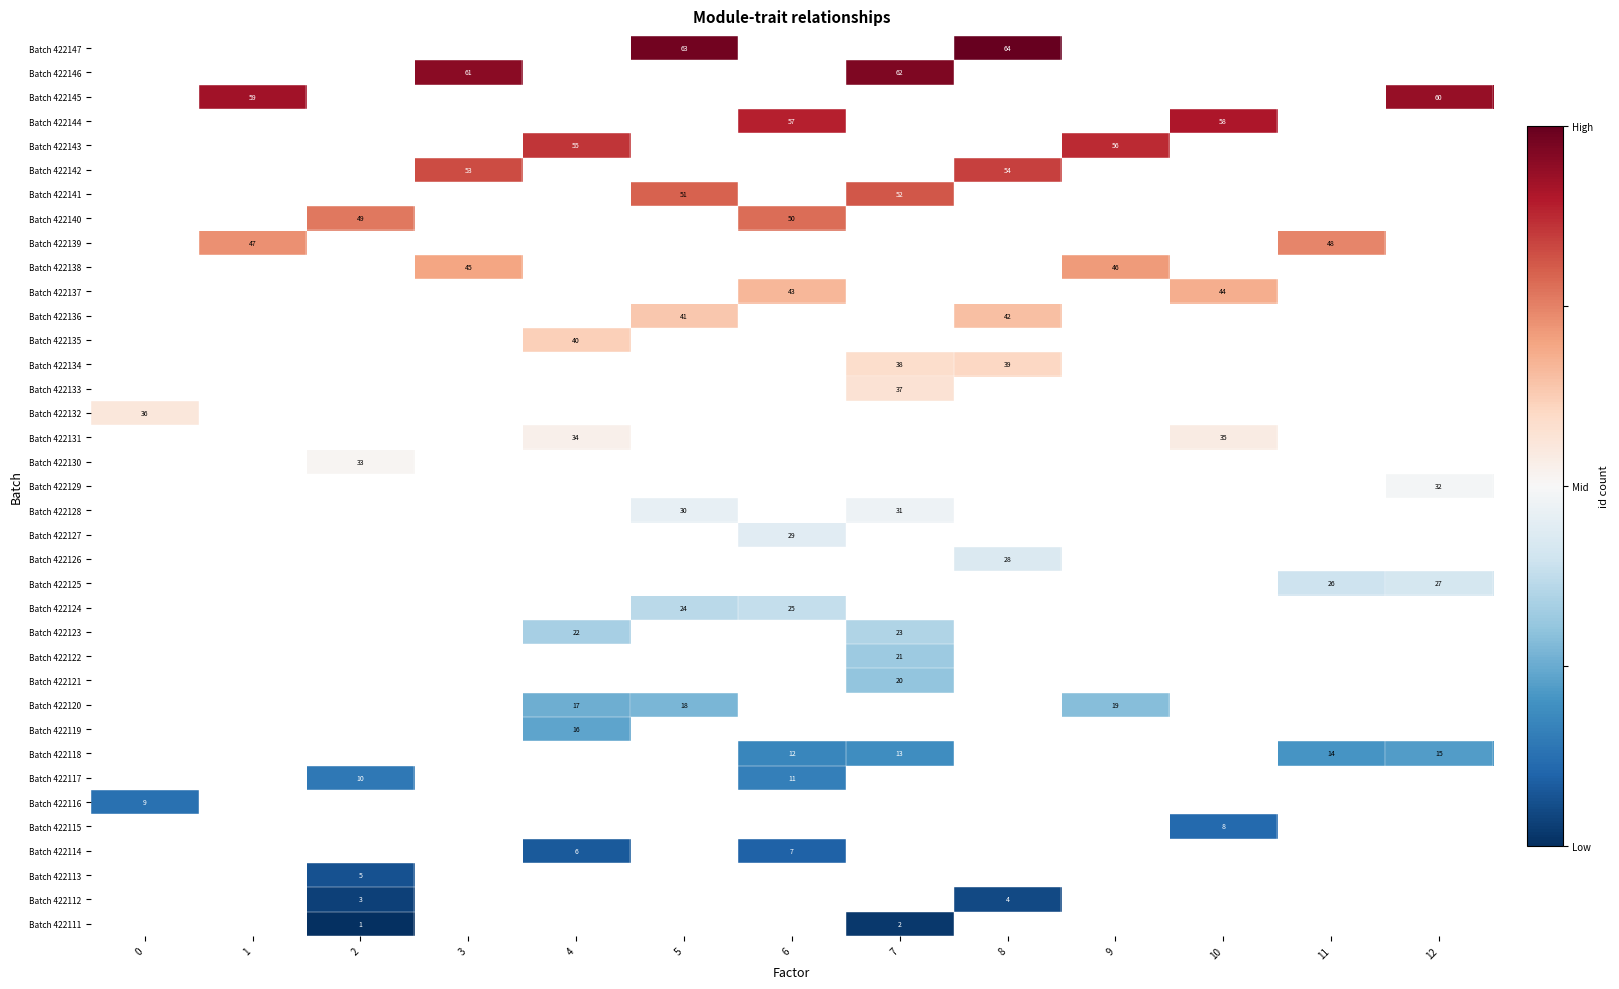

At which category does the chart reach its peak across all series?

8